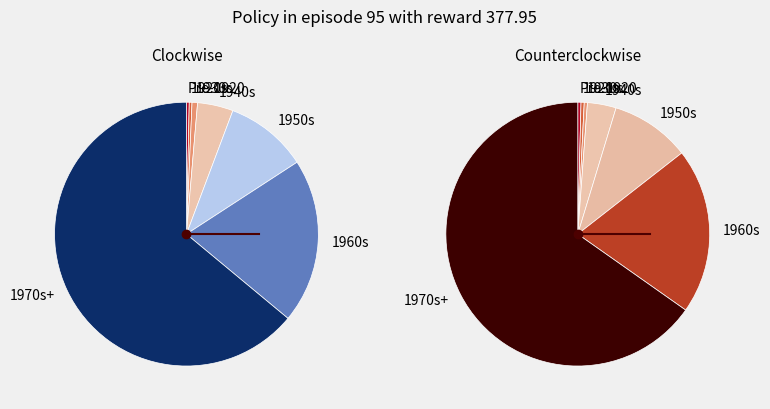

The 1895 slice represents 0% of the pie. True or false?

True